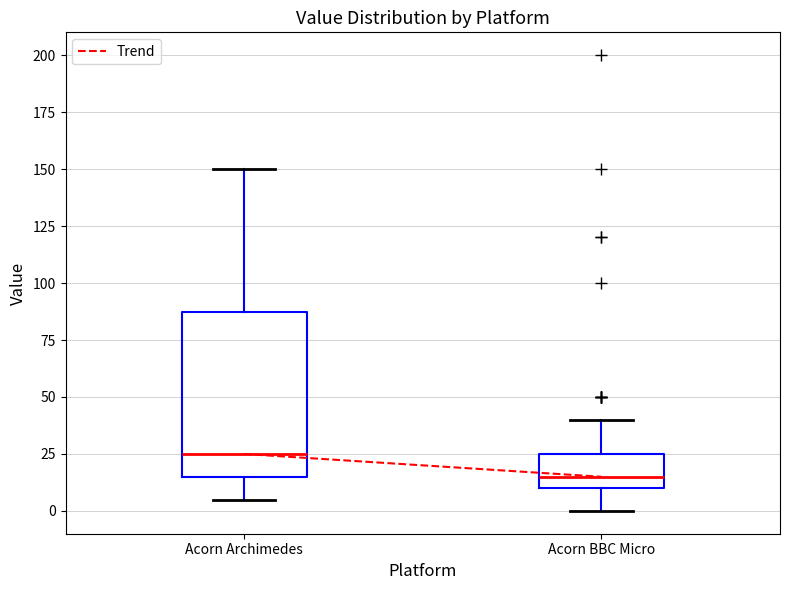

Where does the upper whisker of the box for Acorn Archimedes end on the y-axis? The values are not printed on the chart, so give them approximately, as read against the axis.

150